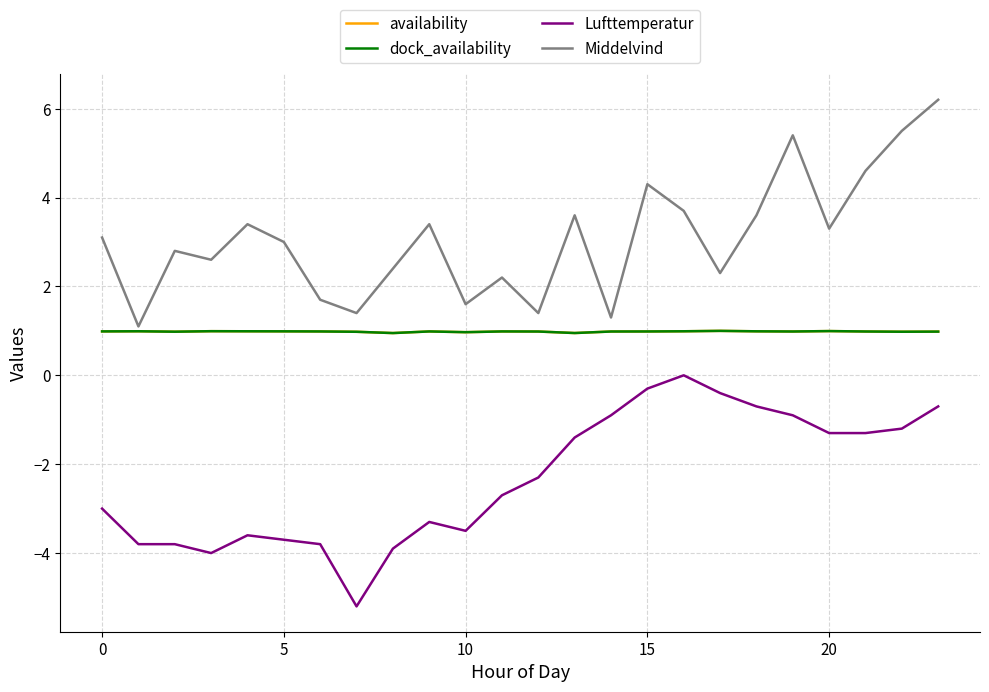

What is the difference between the second highest and minimum values in the Middelvind series?

4.4